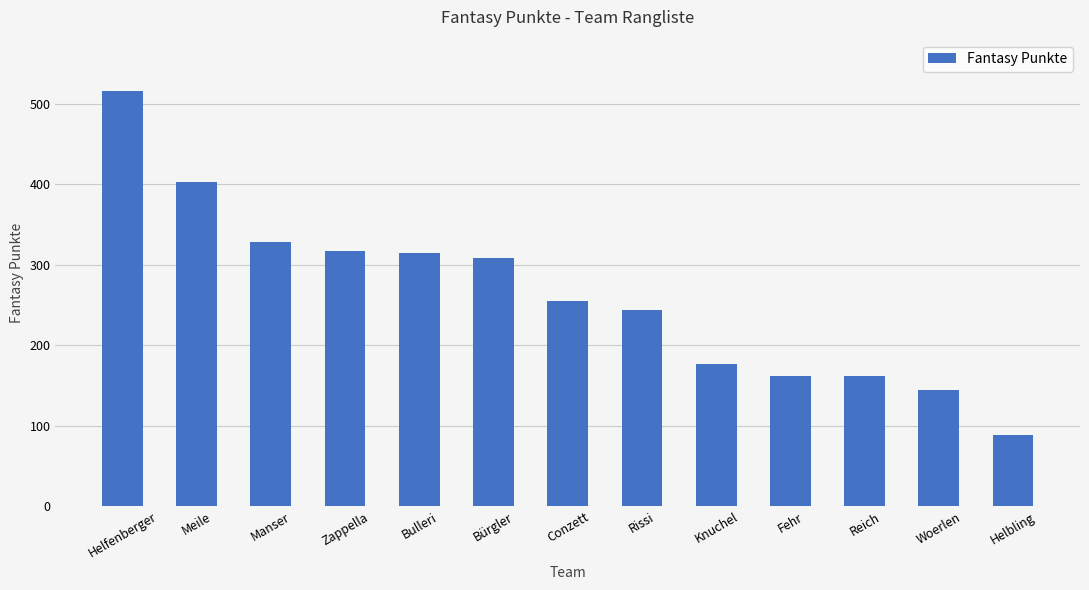

What is the sum of the values at Meile and Bürgler?

711